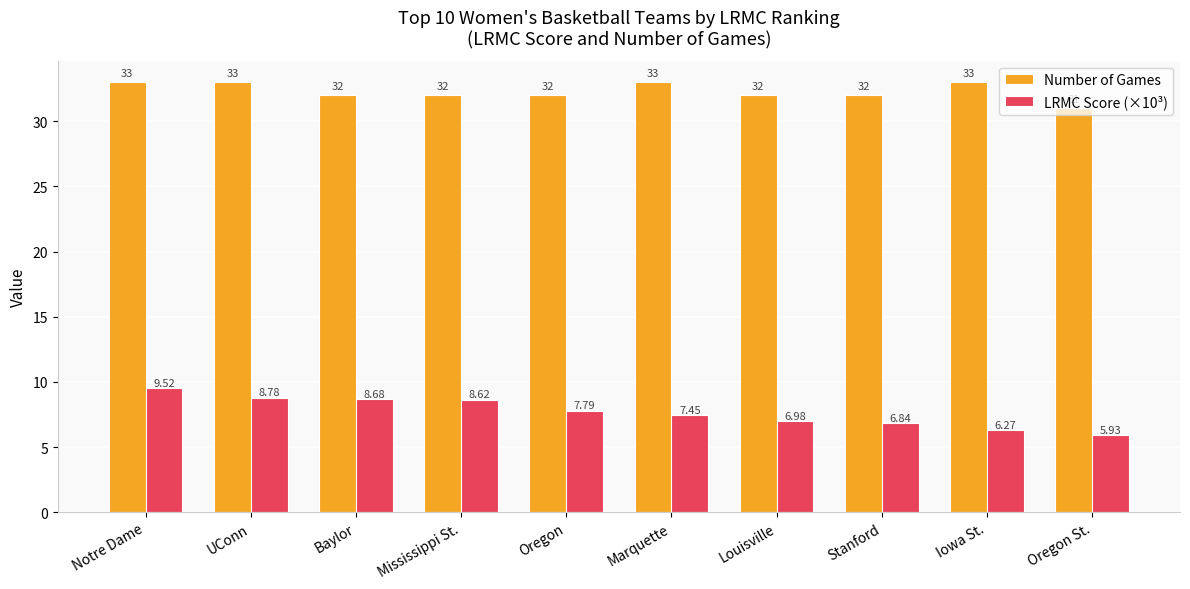

True or false: LRMC Score (×10³) has a value of 6.3 at Iowa St..

True